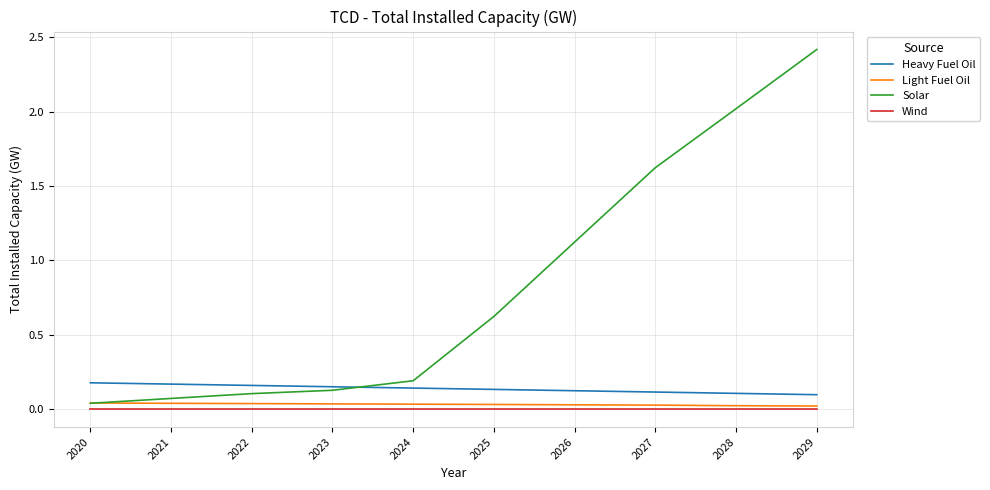

True or false: Heavy Fuel Oil and Light Fuel Oil intersect in this chart.

False